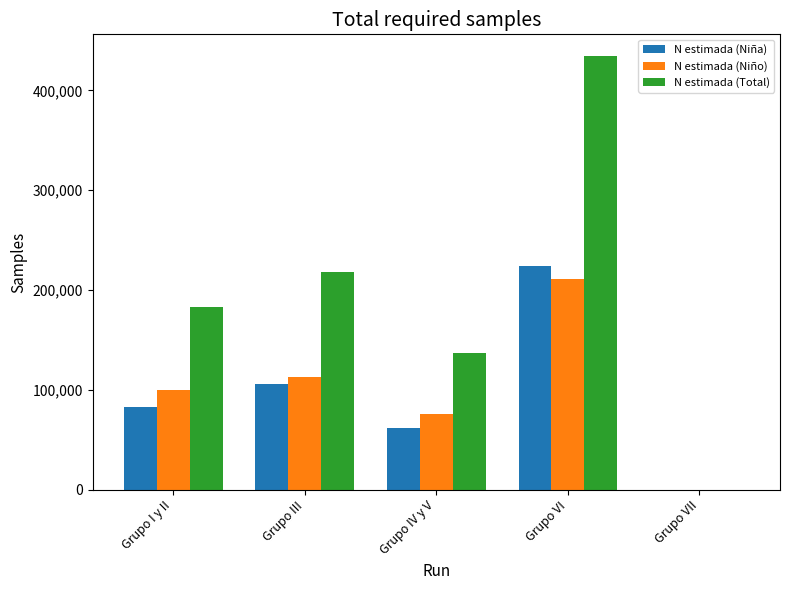

Are the bars horizontal?

No